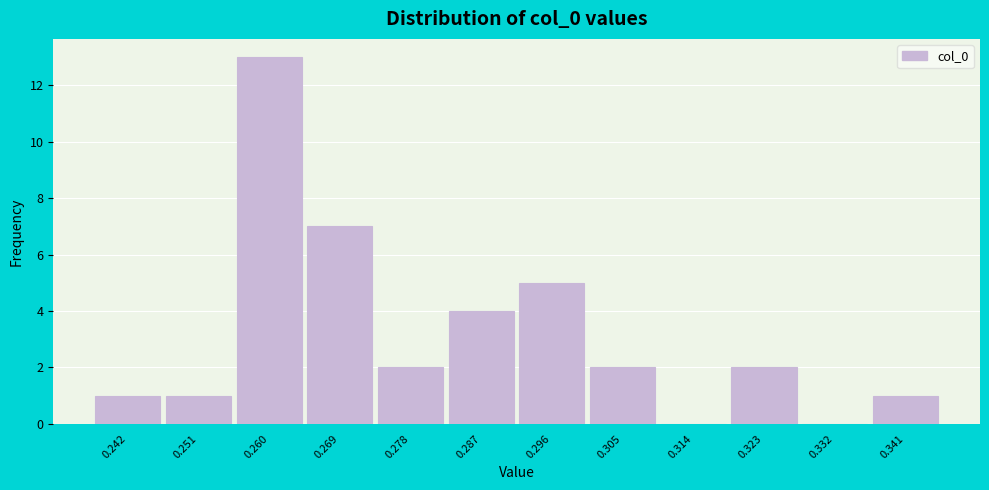

Reading left to right, extract all data points from this chart.

0.242=1	0.251=1	0.260=13	0.269=7	0.278=2	0.287=4	0.296=5	0.305=2	0.314=0	0.323=2	0.332=0	0.341=1